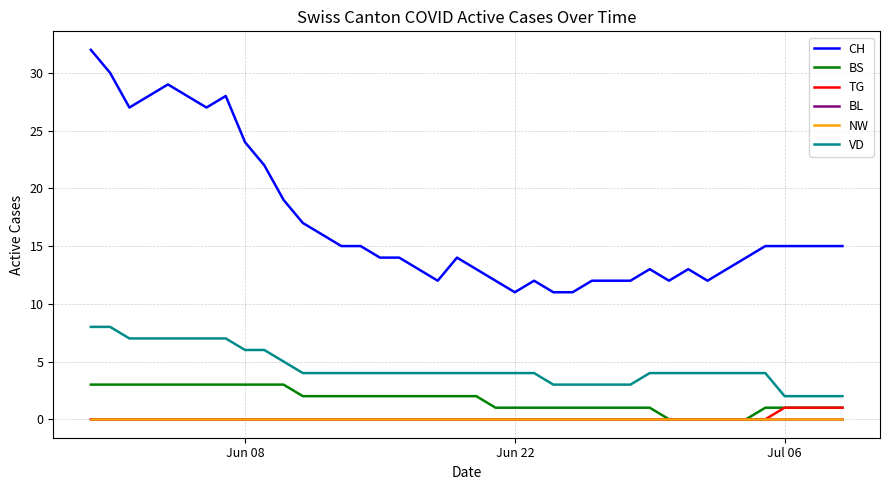

How many VD values are between 4 and 6?

23